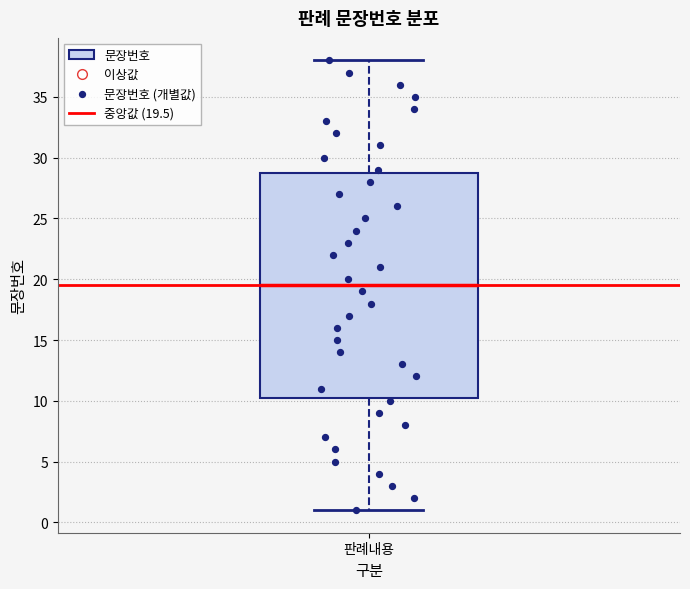

Where is the upper edge of the box for 판례내용 on the y-axis? The values are not printed on the chart, so give them approximately, as read against the axis.

29.0